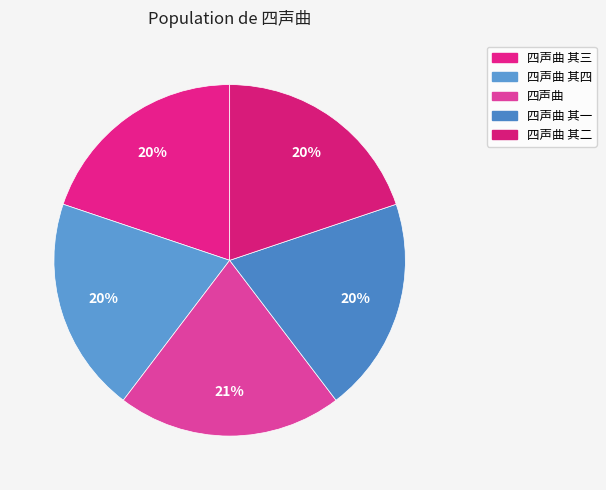

To the nearest percent, what is the average slice percentage?

20%